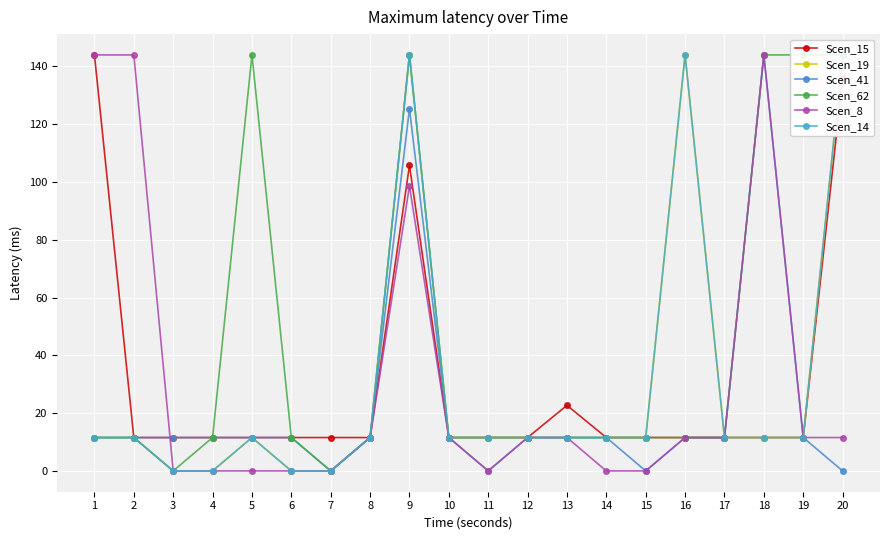

Reading right to left, transcribe all the data shown in this chart.

Scen_15: 135.9	11.6	11.6	11.6	11.6	11.6	11.6	22.7	11.6	11.6	11.6	105.7	11.6	11.6	11.6	11.6	11.6	11.6	11.6	144.0
Scen_19: 144.0	11.6	11.6	11.6	144.0	11.6	11.6	11.6	11.6	11.6	11.6	144.0	11.6	0.0	0.0	11.6	0.0	0.0	11.6	11.6
Scen_41: 0.0	11.6	144.0	11.6	11.6	0.0	11.6	11.6	11.6	0.0	11.6	125.3	11.6	0.0	11.6	11.6	11.6	11.6	11.6	11.6
Scen_62: 144.0	144.0	144.0	11.6	11.6	11.6	11.6	11.6	11.6	11.6	11.6	144.0	11.6	0.0	11.6	144.0	11.6	0.0	11.6	11.6
Scen_8: 11.6	11.6	144.0	11.6	11.6	0.0	0.0	11.6	11.6	0.0	11.6	98.6	11.6	0.0	0.0	0.0	0.0	0.0	144.0	144.0
Scen_14: 144.0	11.6	11.6	11.6	144.0	11.6	11.6	11.6	11.6	11.6	11.6	144.0	11.6	0.0	0.0	11.6	0.0	0.0	11.6	11.6